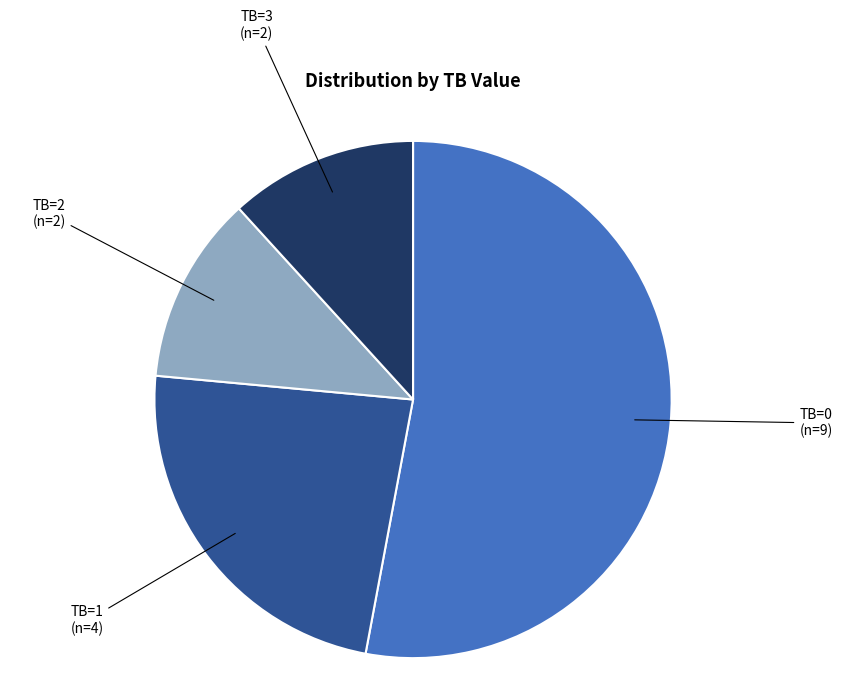

What is the ratio of the value at TB=1 to the value at TB=2?

2.0